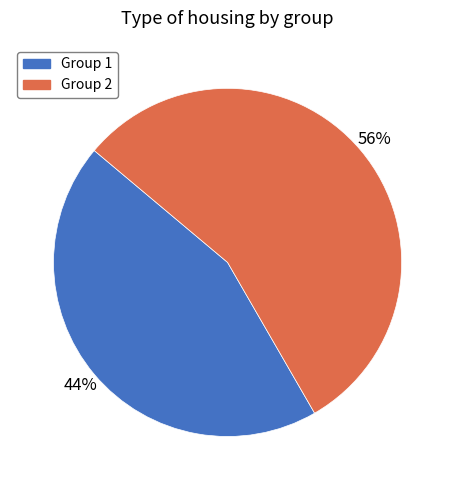

Does any single category account for the majority?

Yes